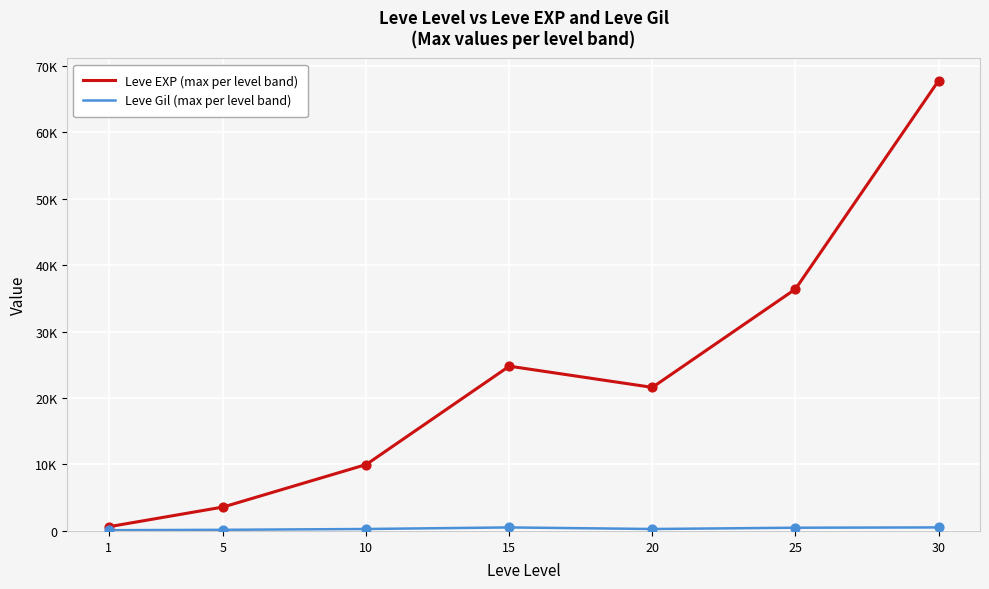

Is this an area chart (filled region under the line)?

No